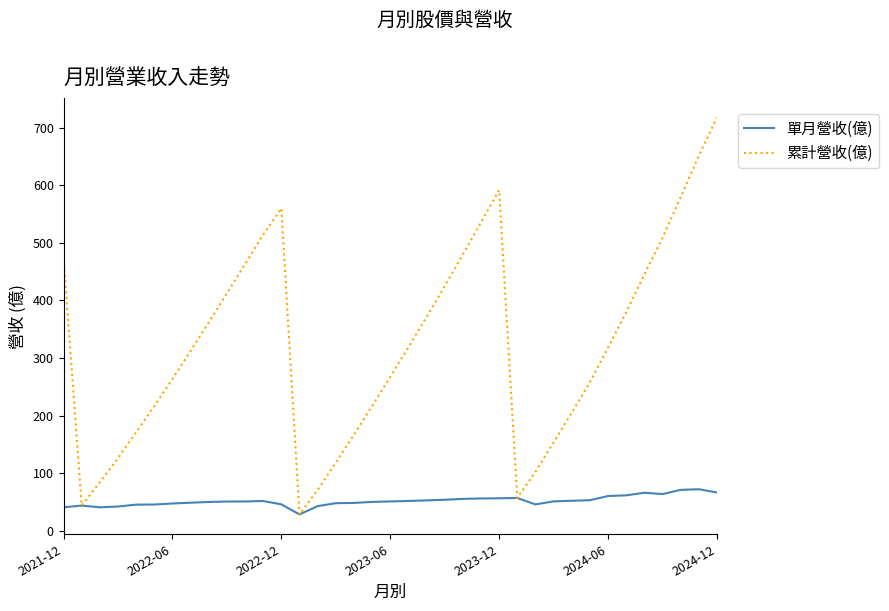

What is the maximum value shown in the chart?

717.6